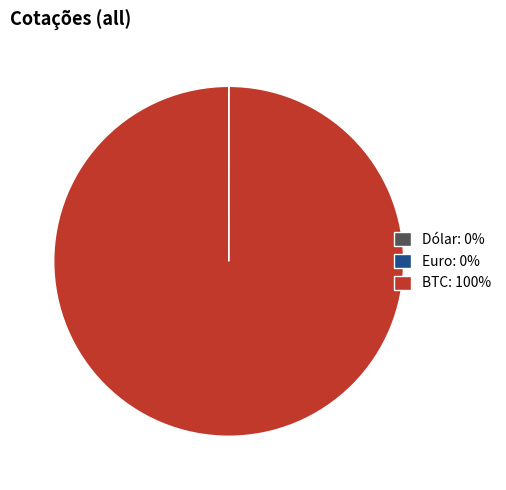

True or false: BTC: 100% accounts for 92% of the total.

False